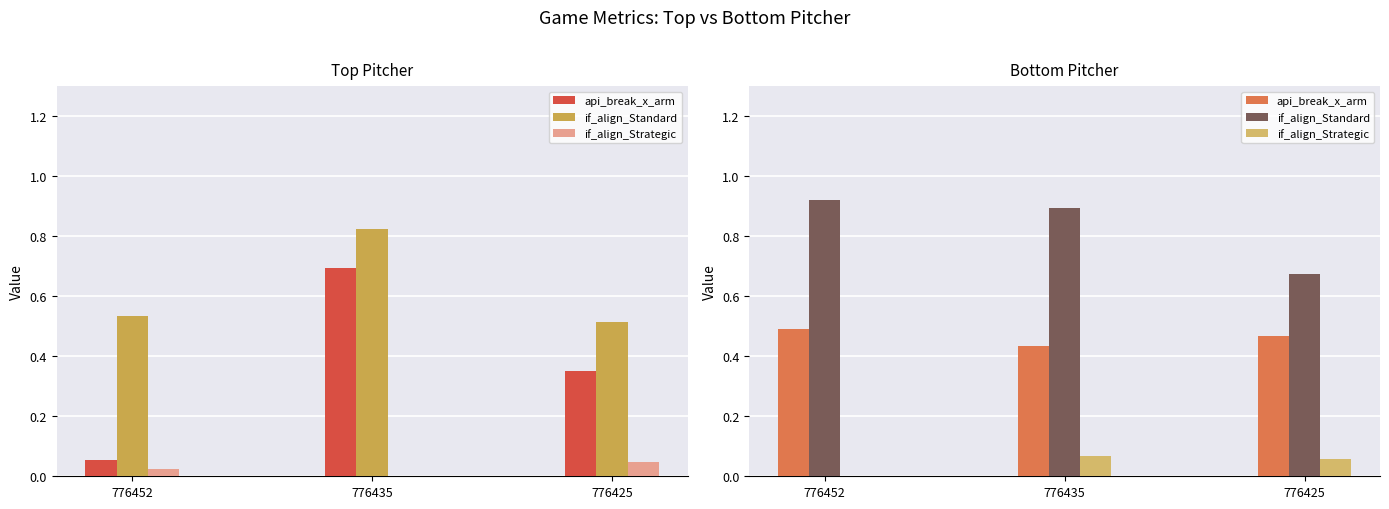

What is the value of the if_align_Strategic bar at the 2nd from the left?

0.1